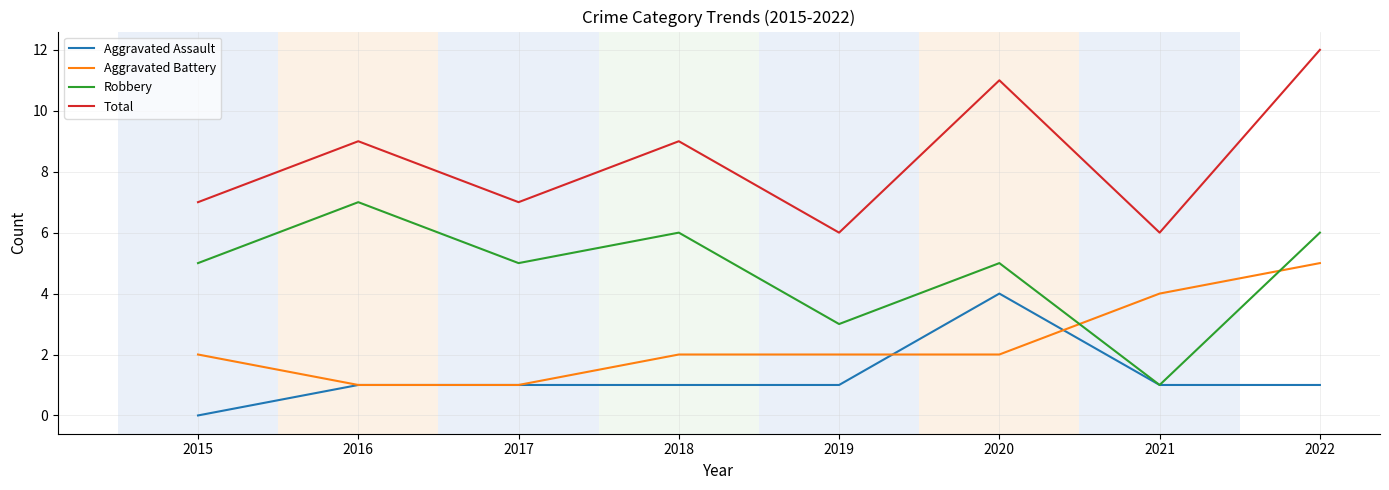

Rank the series by their maximum value, from lowest to highest.

Aggravated Assault, Aggravated Battery, Robbery, Total